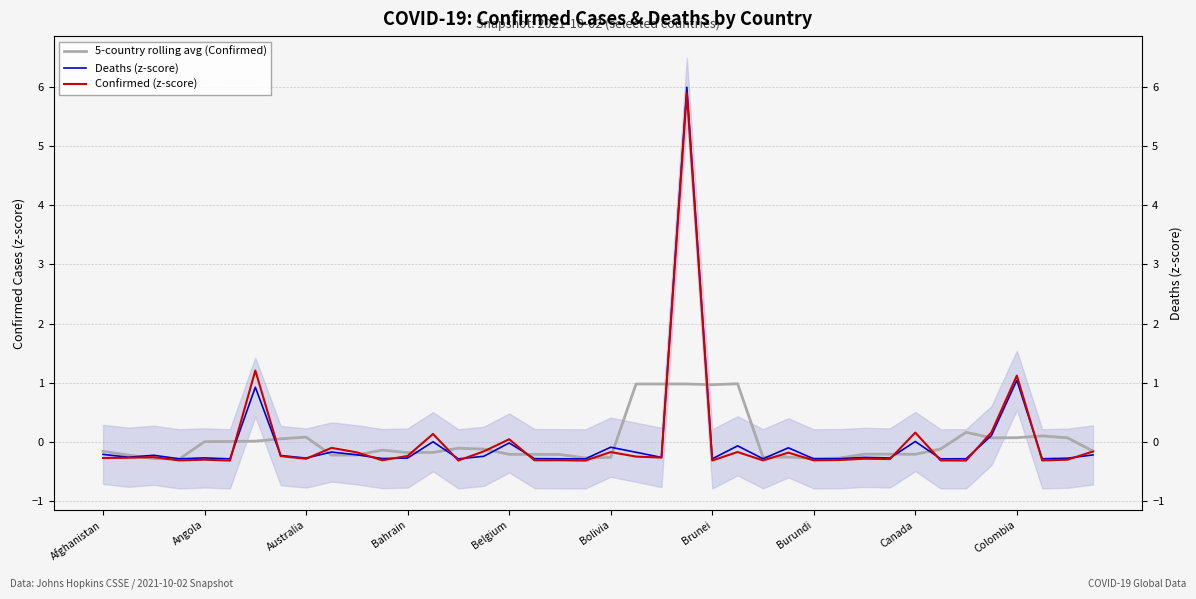

Which series has the widest spread of values?

Deaths (z-score)